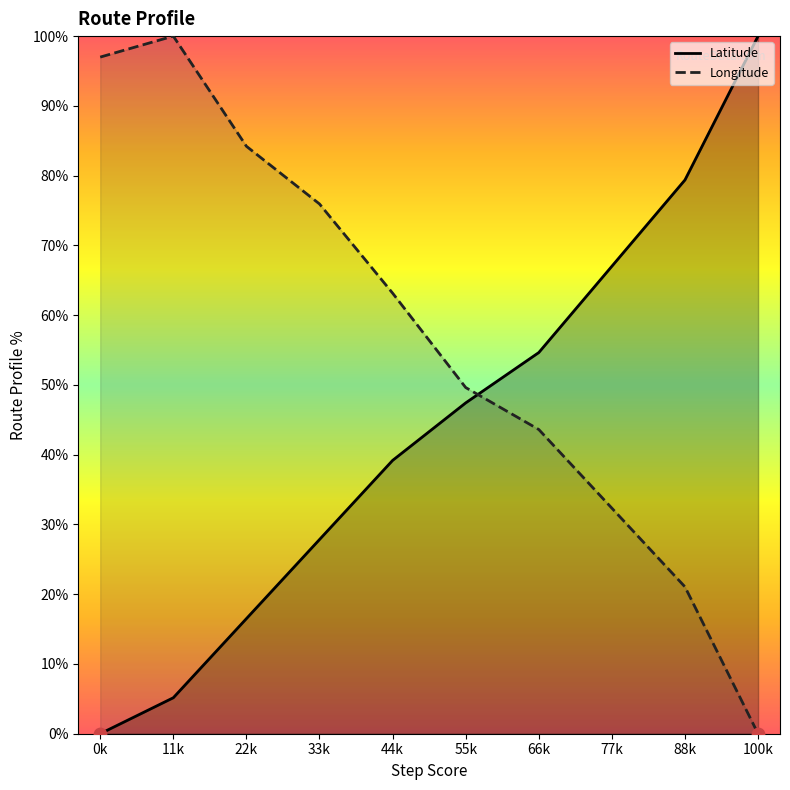

Which series has the widest spread of Y values?

Latitude